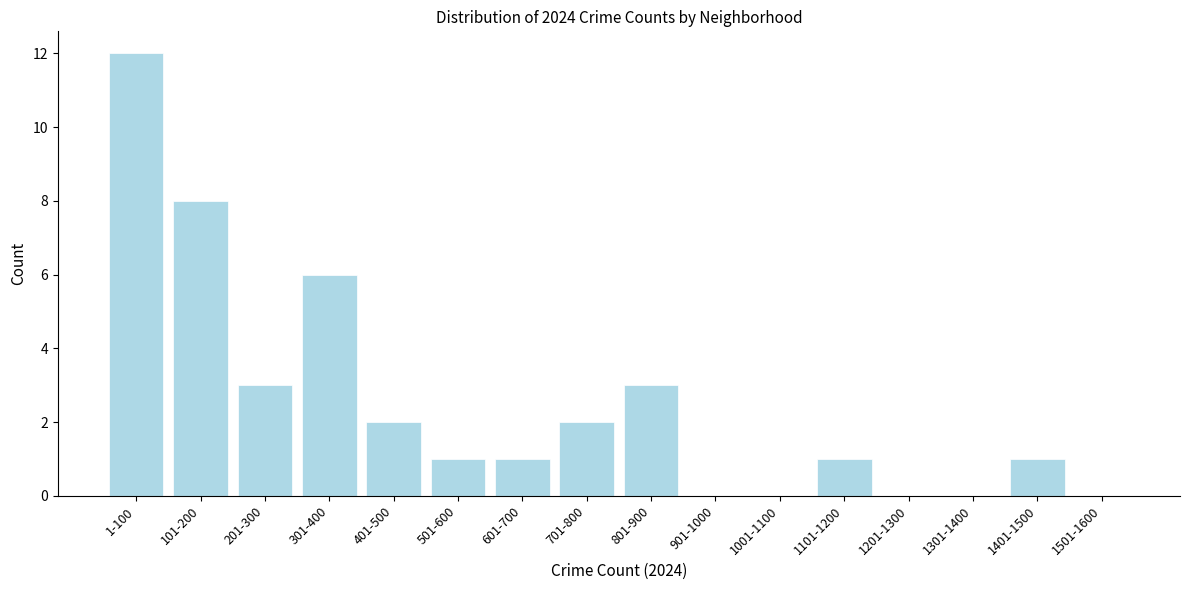

Reading right to left, transcribe all the data shown in this chart.

1501-1600=0	1401-1500=1	1301-1400=0	1201-1300=0	1101-1200=1	1001-1100=0	901-1000=0	801-900=3	701-800=2	601-700=1	501-600=1	401-500=2	301-400=6	201-300=3	101-200=8	1-100=12